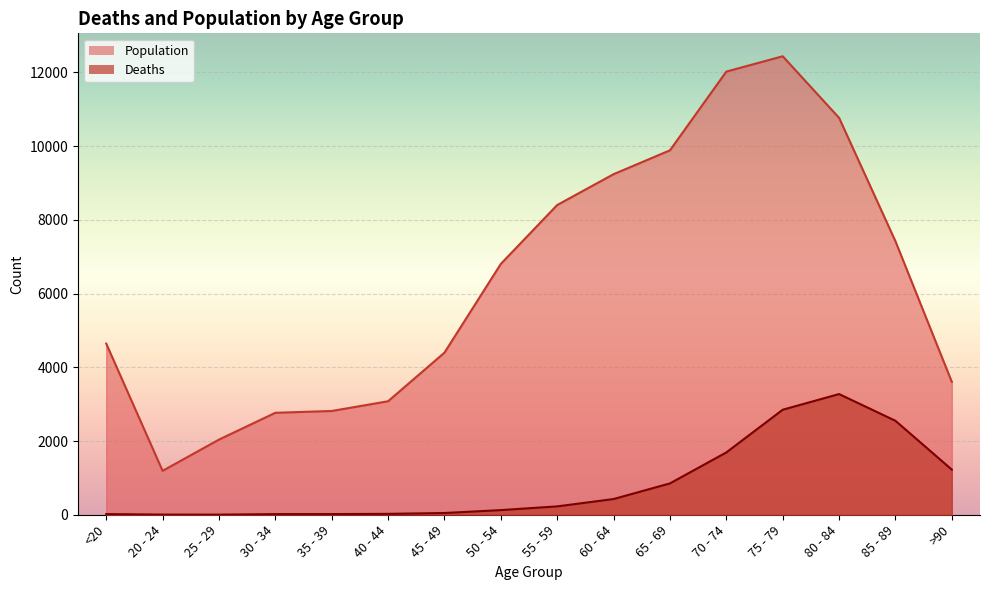

Where is the first local maximum for Deaths?

80 - 84